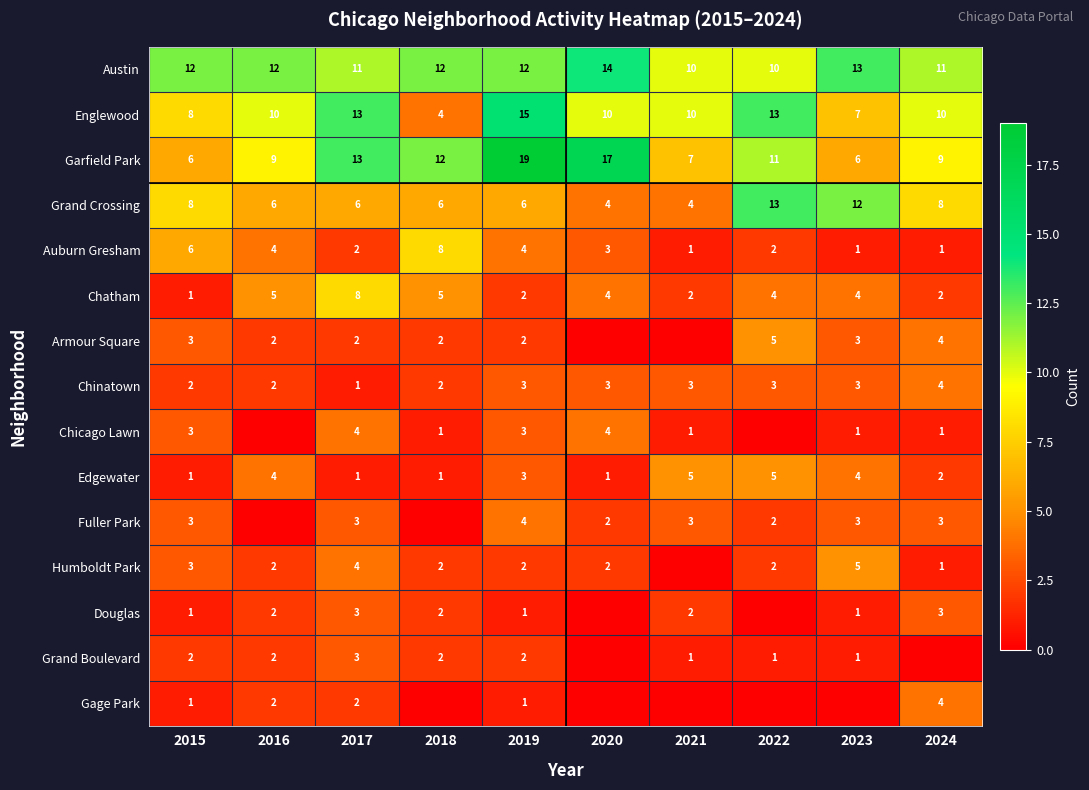

What is the total value across all series at 2017?

76